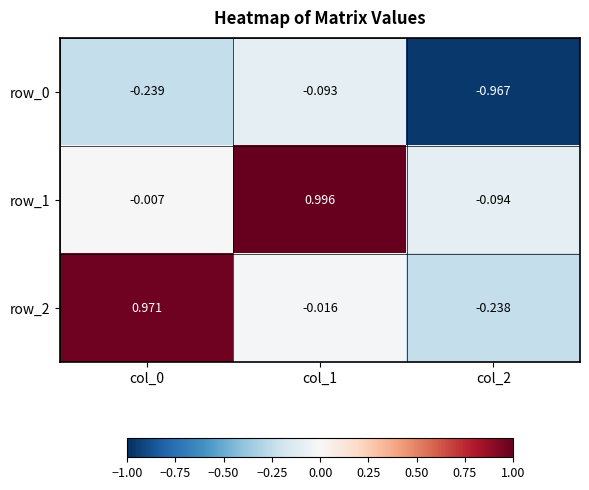

The row_0 series shows -0.2 at col_0. True or false?

True